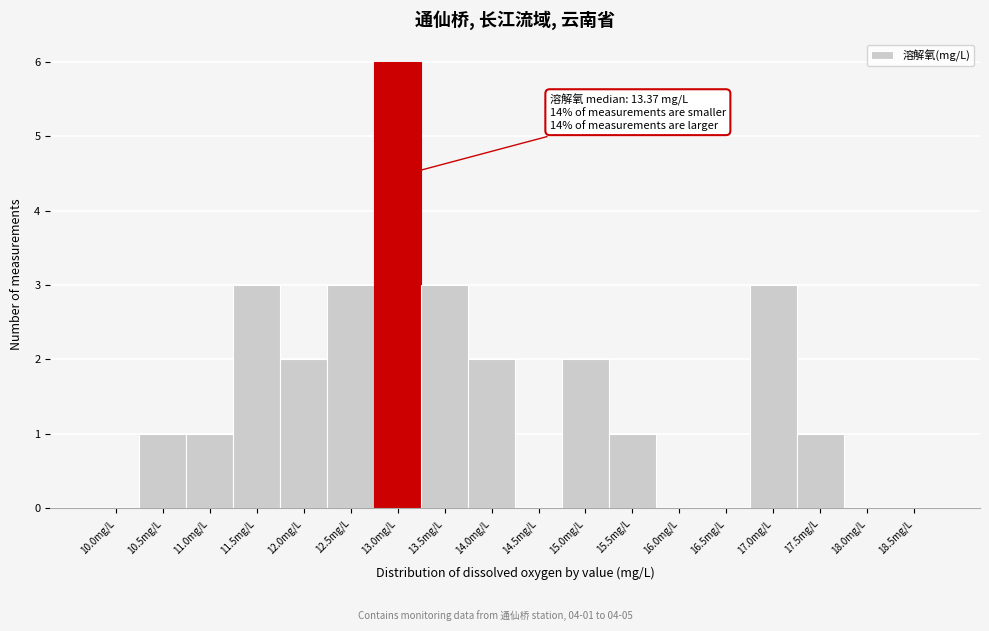

Reading left to right, extract all data points from this chart.

10.0mg/L=0	10.5mg/L=1	11.0mg/L=1	11.5mg/L=3	12.0mg/L=2	12.5mg/L=3	13.0mg/L=6	13.5mg/L=3	14.0mg/L=2	14.5mg/L=0	15.0mg/L=2	15.5mg/L=1	16.0mg/L=0	16.5mg/L=0	17.0mg/L=3	17.5mg/L=1	18.0mg/L=0	18.5mg/L=0